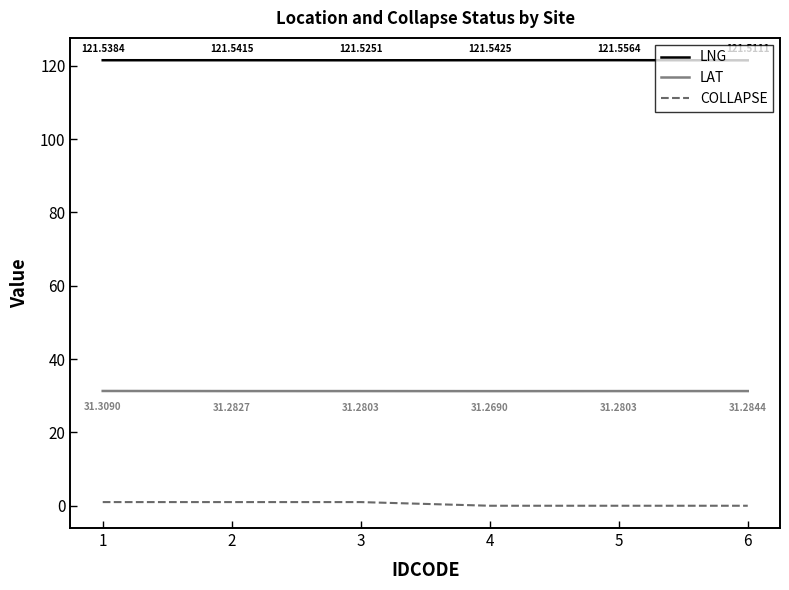

In LAT, how many points are lower than both neighbors (excluding endpoints)?

1